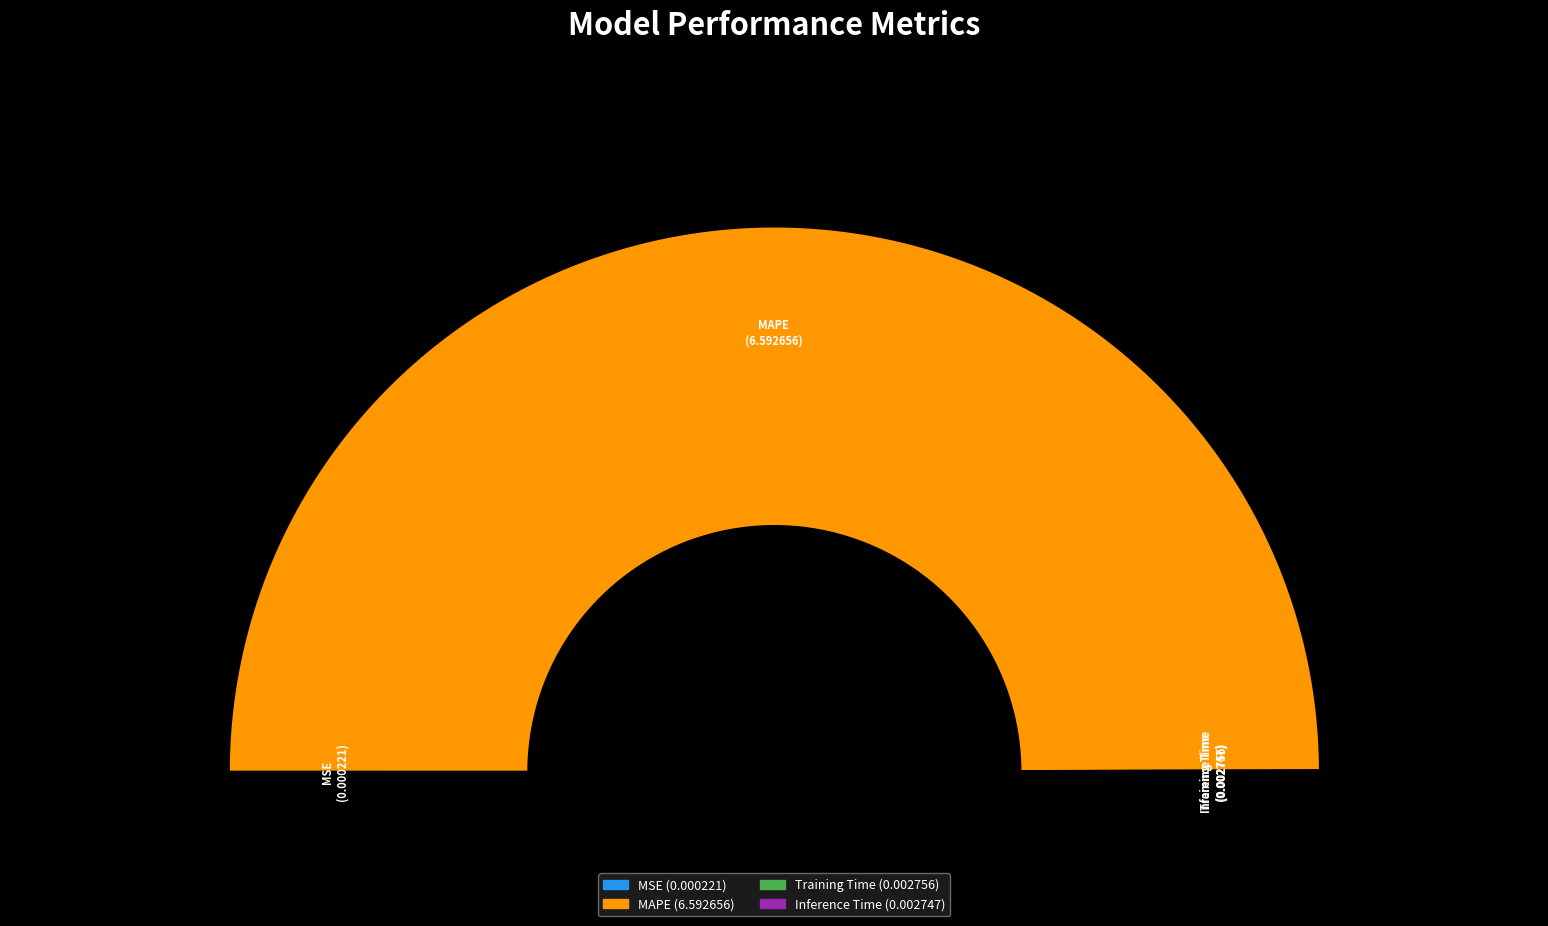

How many segments does this pie chart have?

4